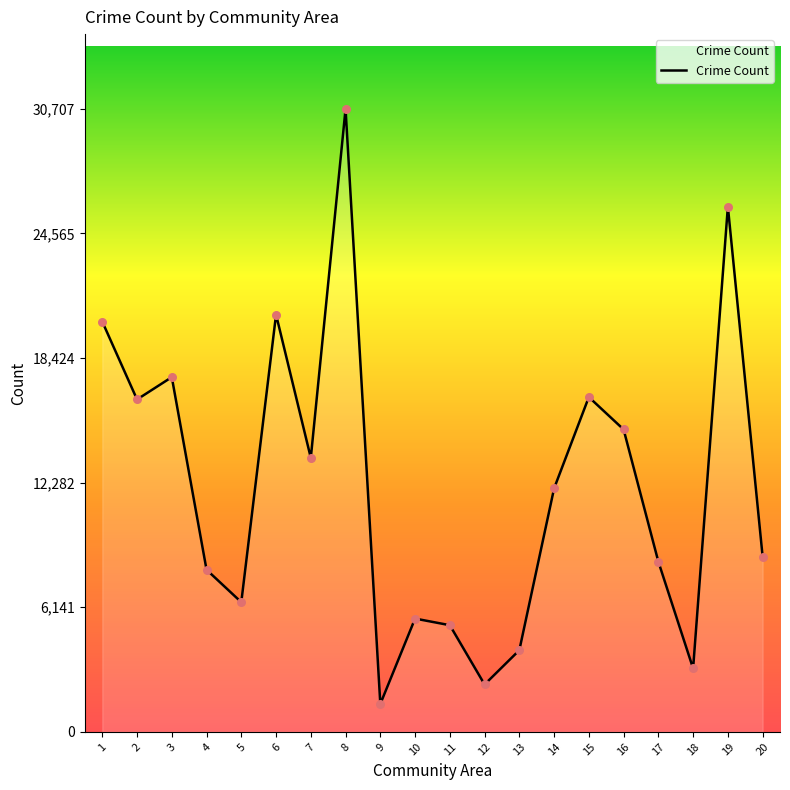

Between 13 and 9, which is larger?

13